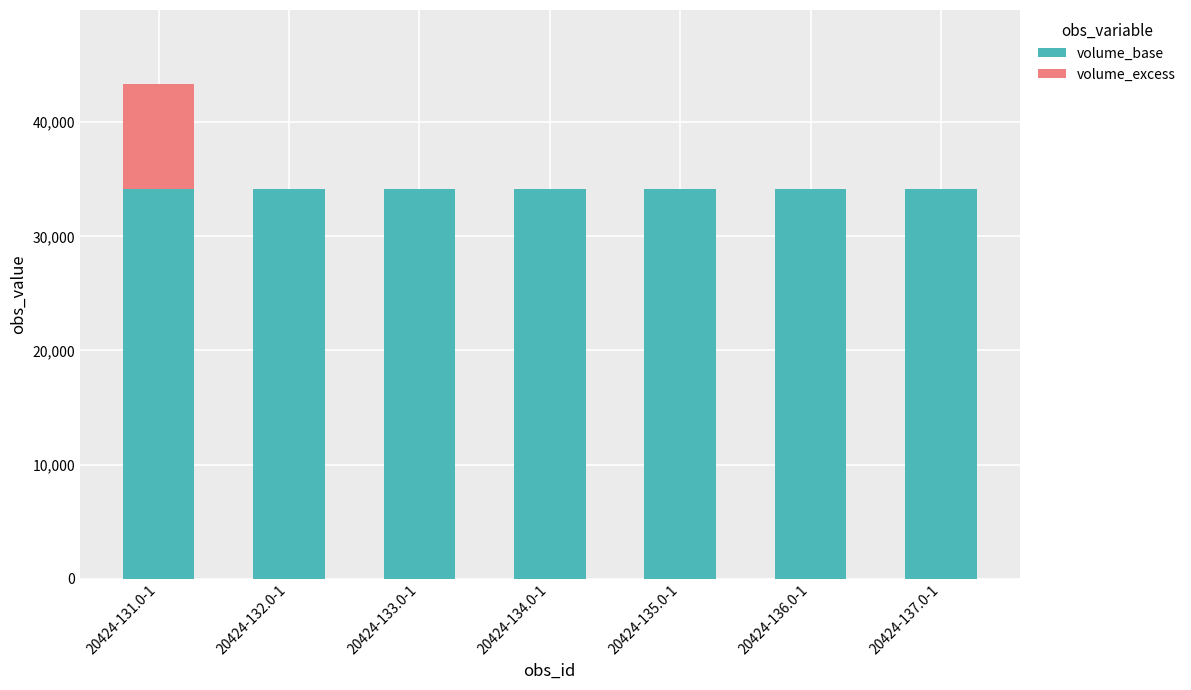

The value of volume_base at 20424-132.0-1 is 58917. True or false?

False